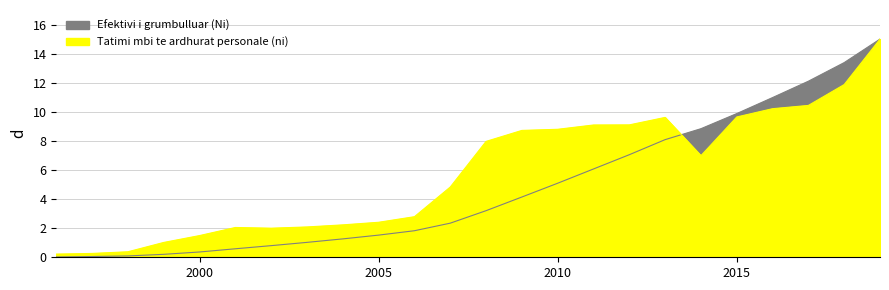

What is the value of the Efektivi i grumbulluar (Ni) point at the 17th from the left?

7.1